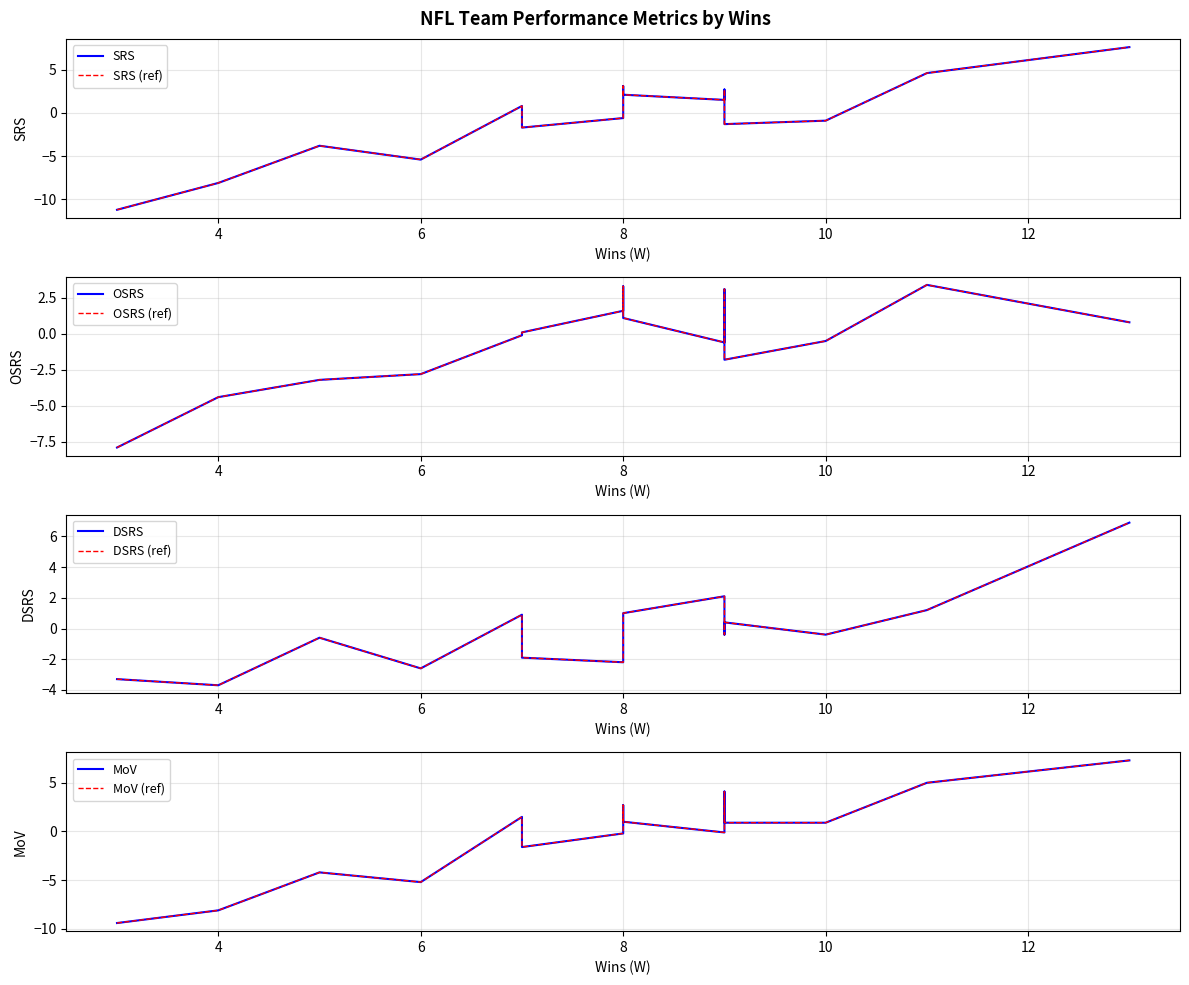

Does the chart display data point markers on the line(s)?

No